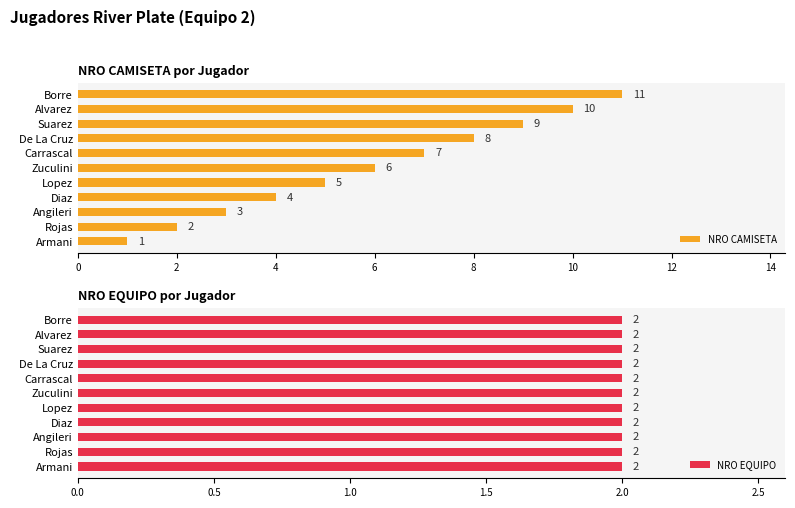

What are all the series names shown in the legend?

NRO CAMISETA, NRO EQUIPO